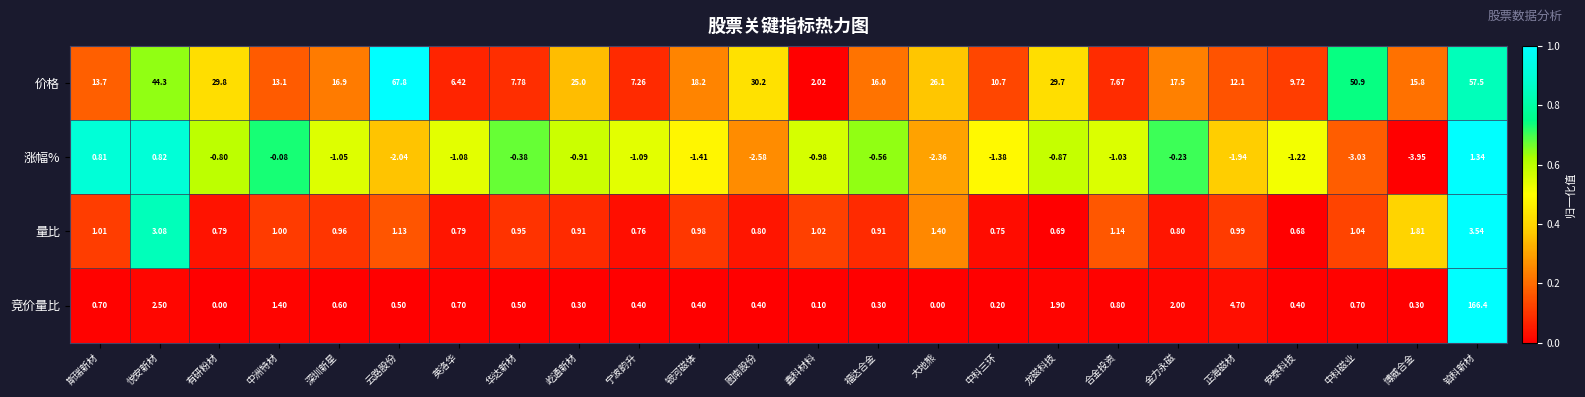

At which category does the chart reach its minimum across all series?

博威合金